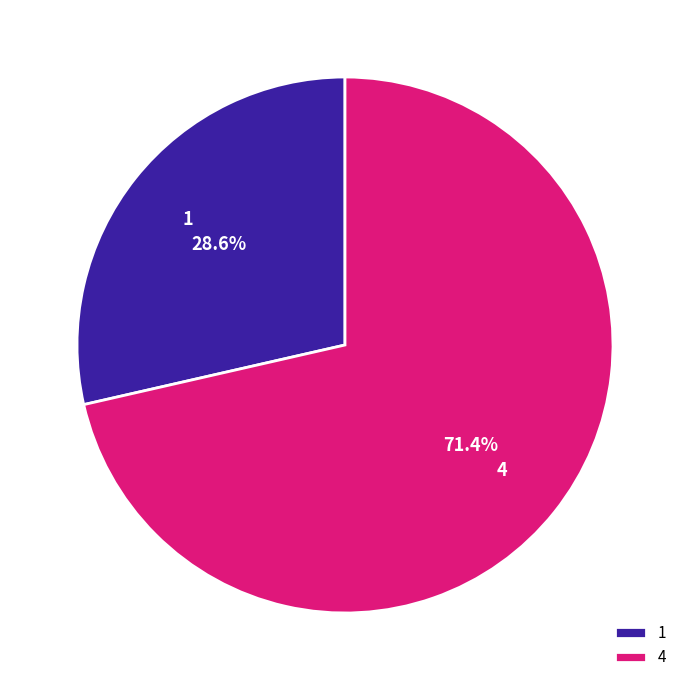

To the nearest percent, what is the average slice percentage?

50%